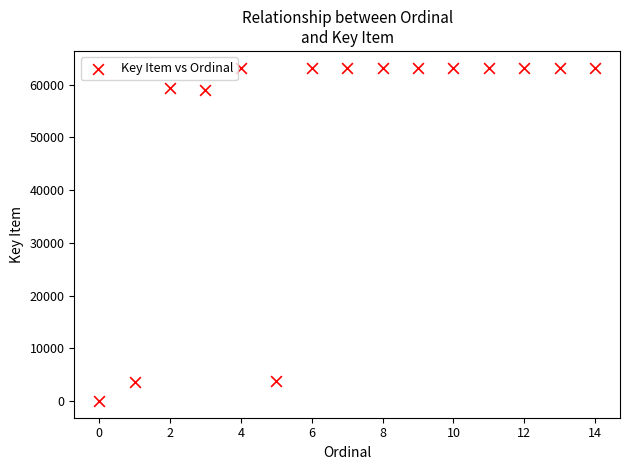

What is the range of Y values (max minus min)?

63258